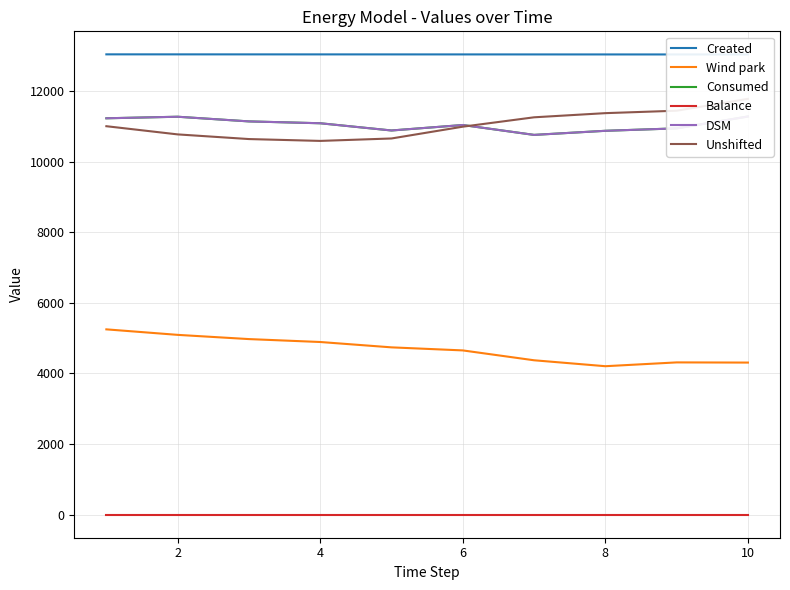

Which series has the largest total across all categories?

Created